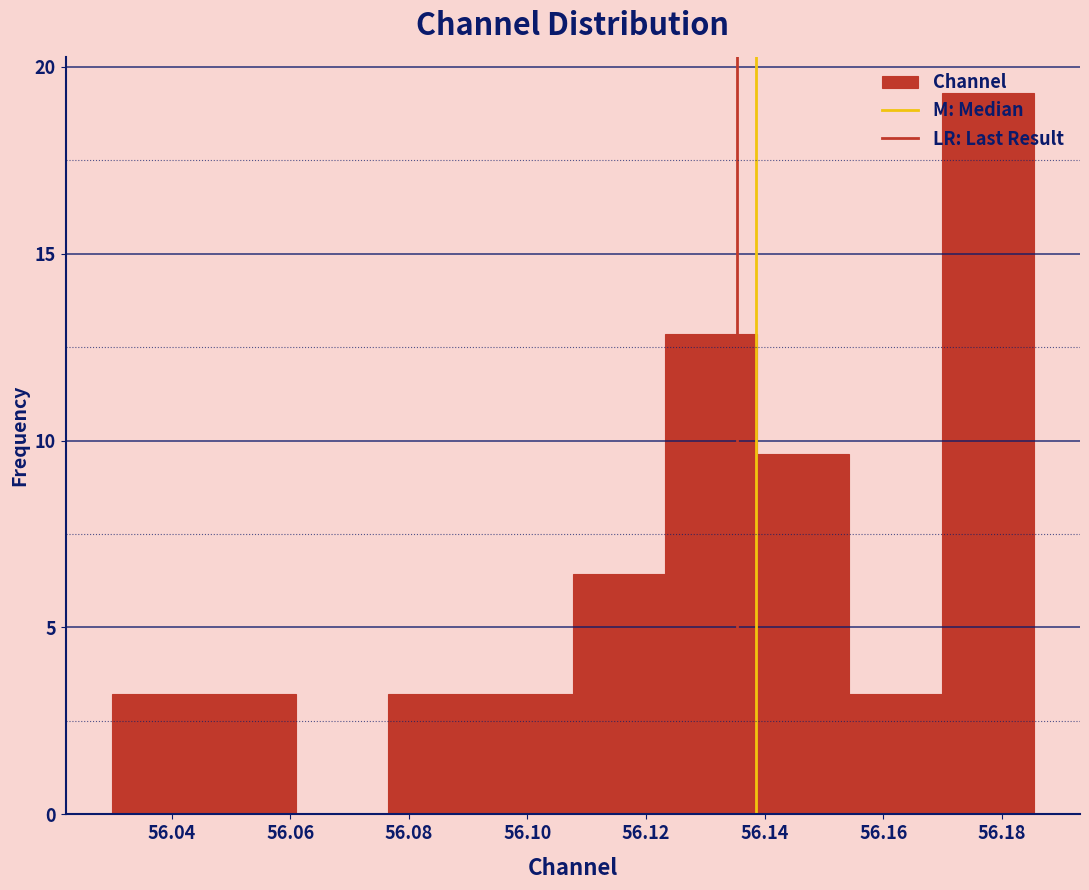

Reading left to right, list every bar in this chart as the range it spans on the x-axis followed by its height. Neither the bar edges nor the heights are printed on the chart, so give them approximately, as read against the axes.

56.030 to 56.046: 3.0
56.046 to 56.060: 3.0
56.060 to 56.076: 0
56.076 to 56.092: 3.0
56.092 to 56.108: 3.0
56.108 to 56.124: 6.5
56.124 to 56.138: 13.0
56.138 to 56.154: 9.5
56.154 to 56.170: 3.0
56.170 to 56.186: 19.5